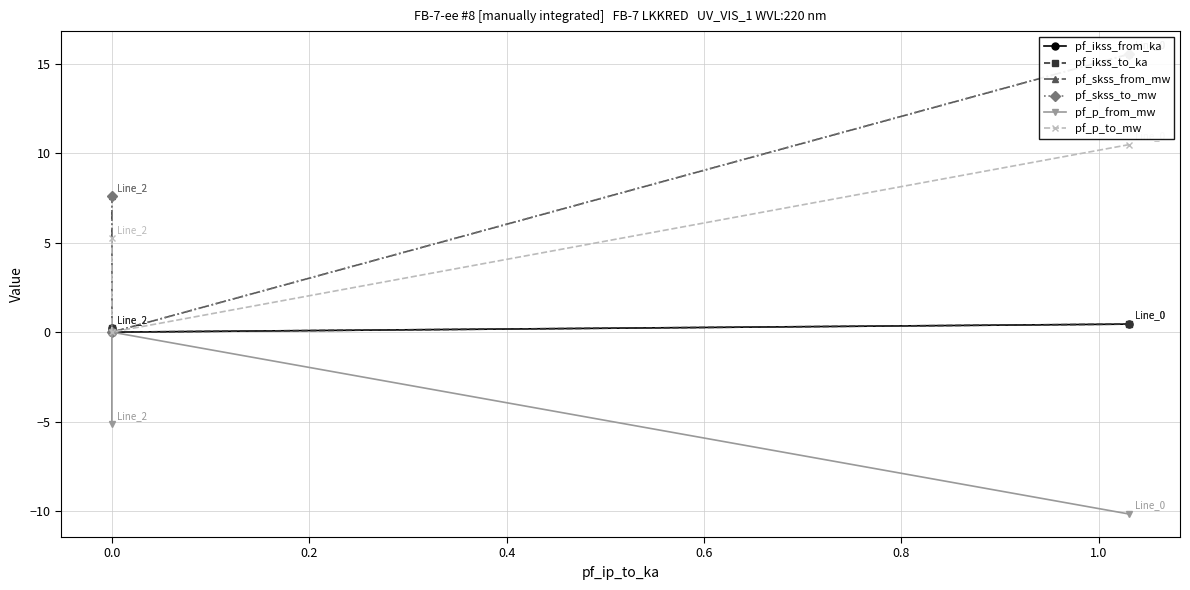

Which has a higher value, 0.0 or 0.2?

0.2